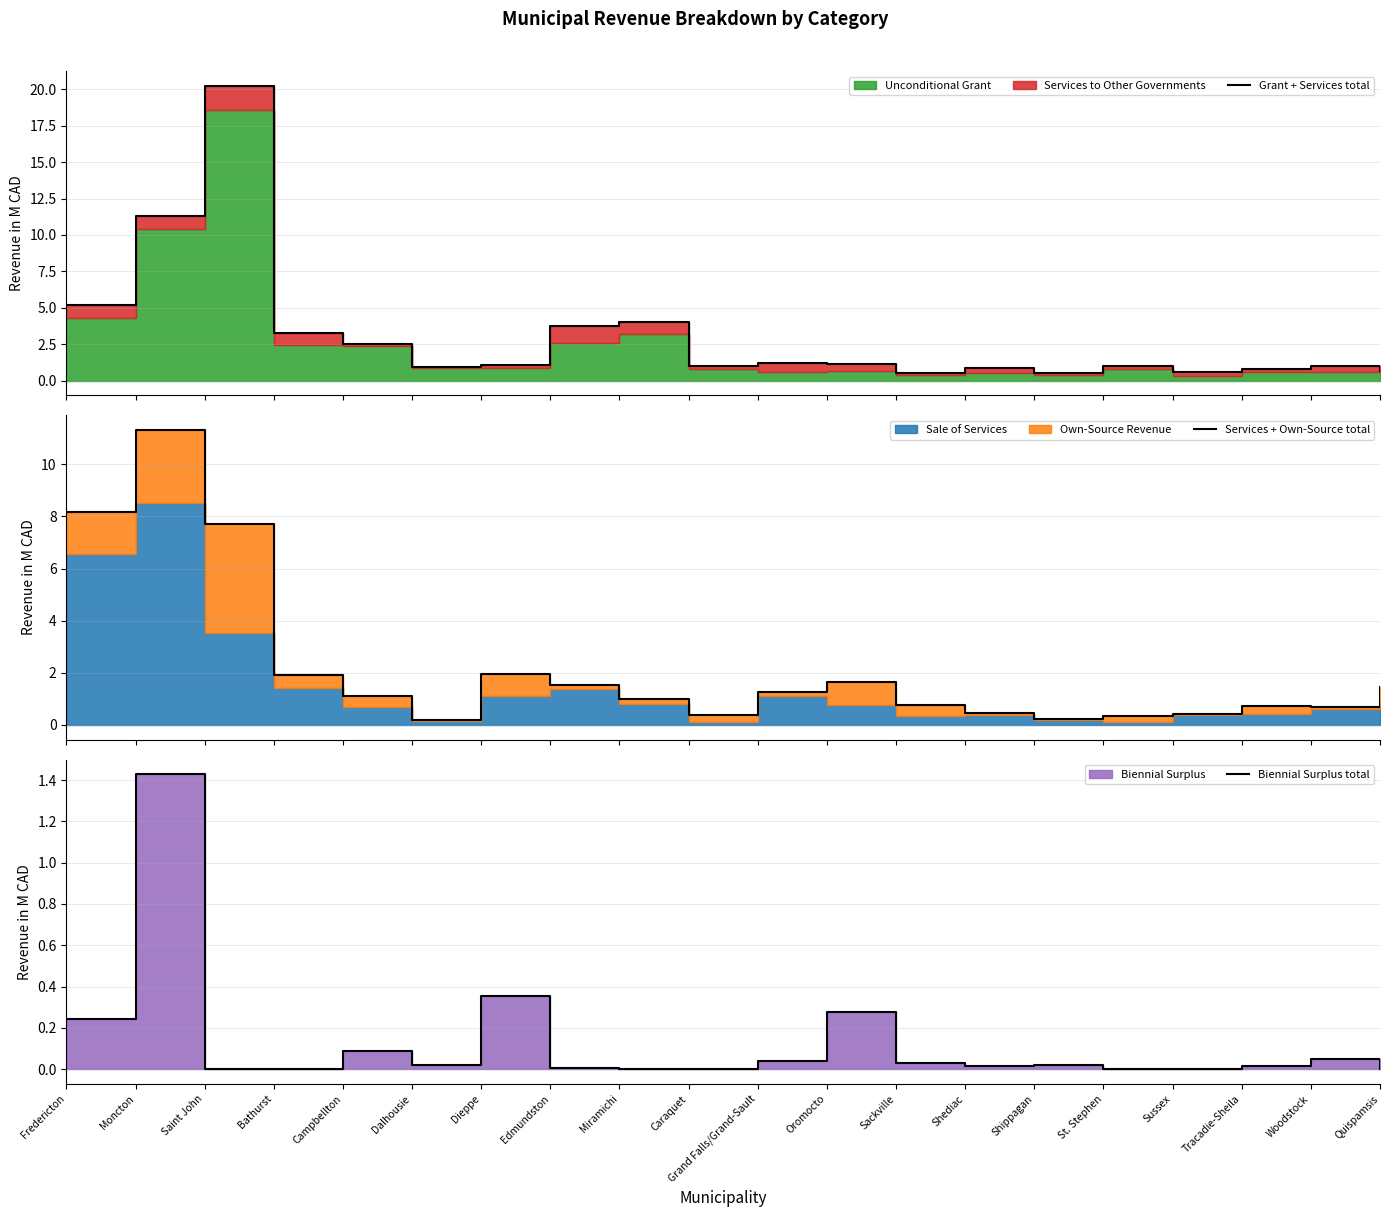

How many categories are shown in the chart?

20